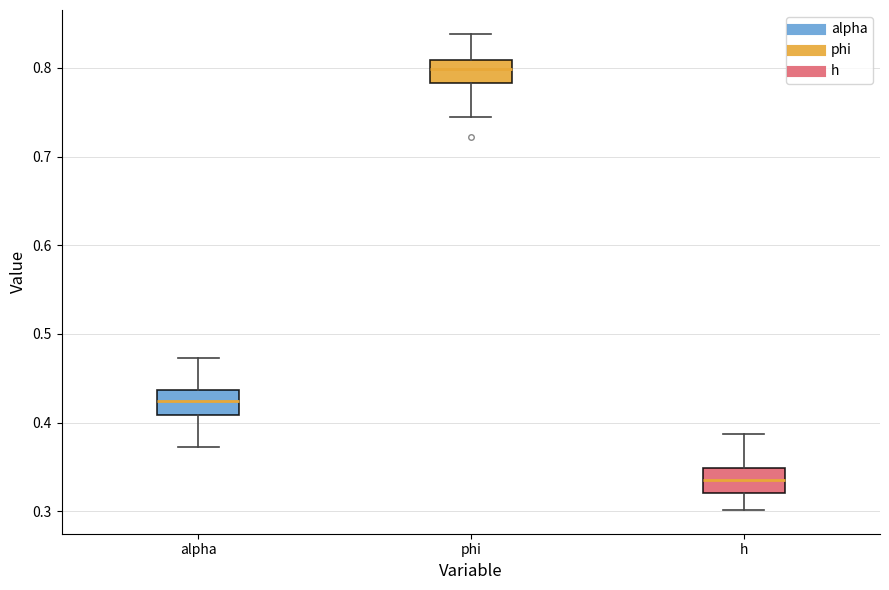

Which box's median line is the highest?

phi